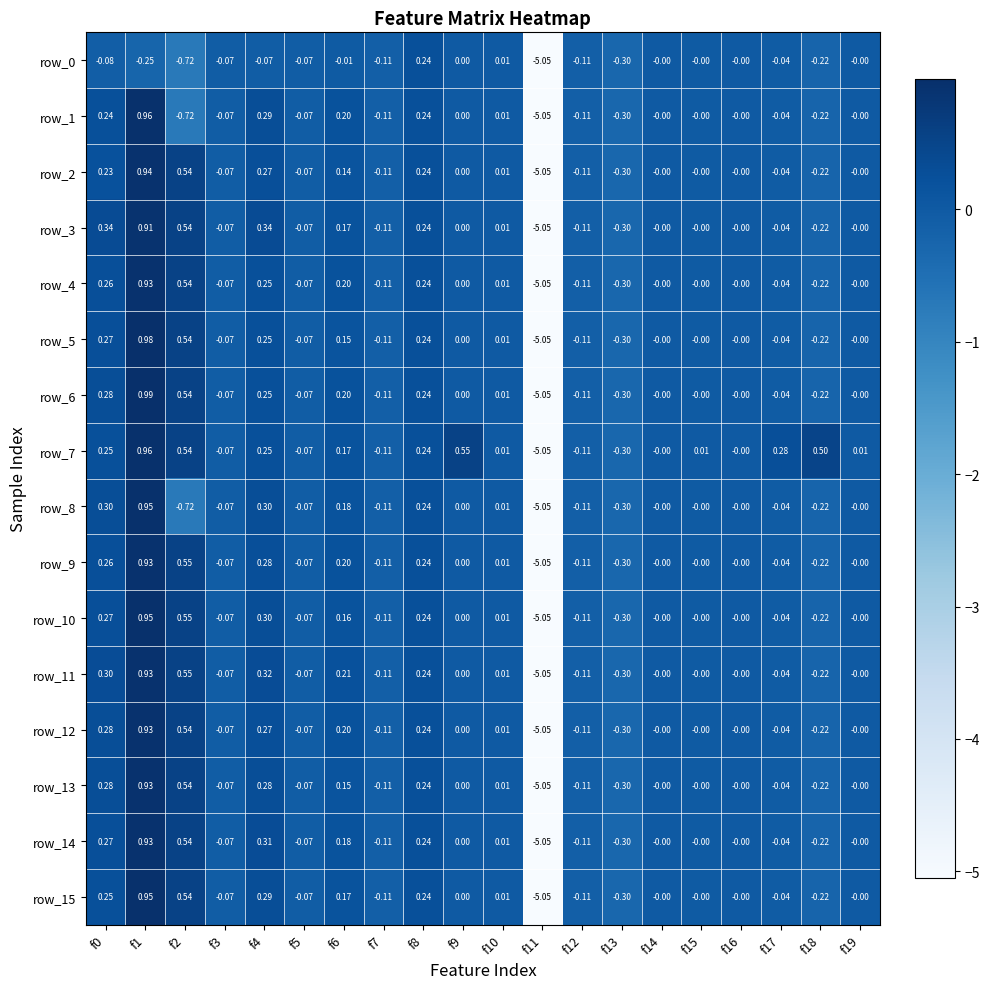

Which category has the lowest value across all series?

f11